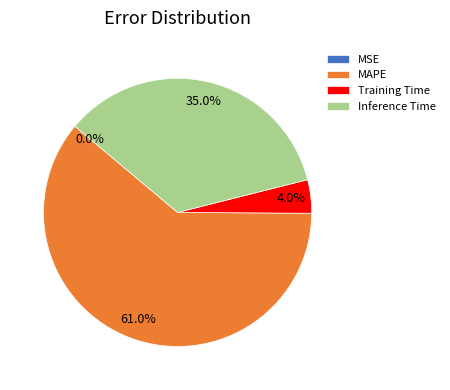

What percentage do Inference Time and Training Time together represent?

39.0%